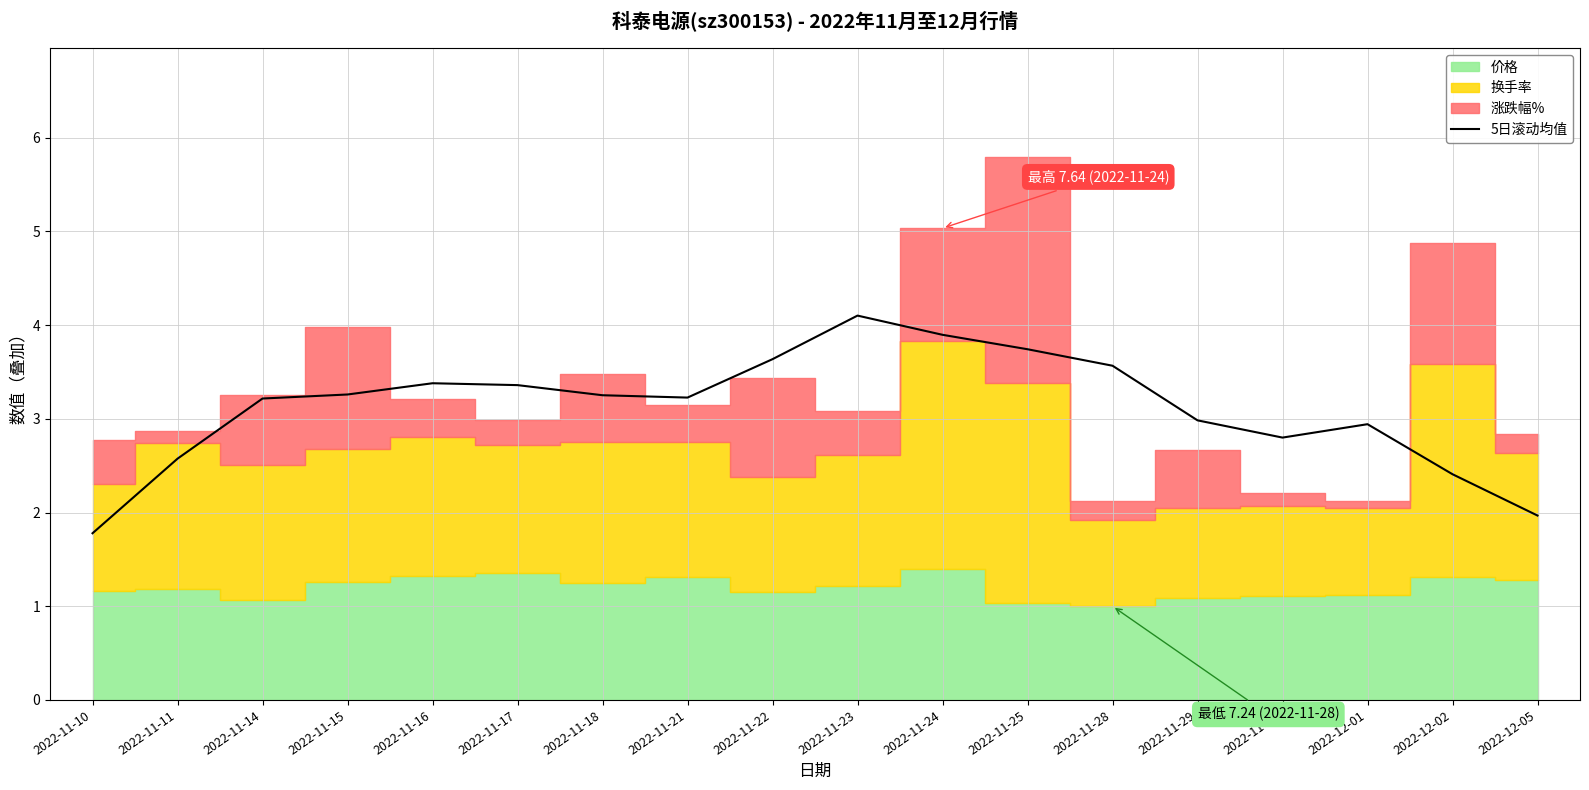

True or false: 5日滚动均值 has a value of 3.9 at 2022-11-24.

True